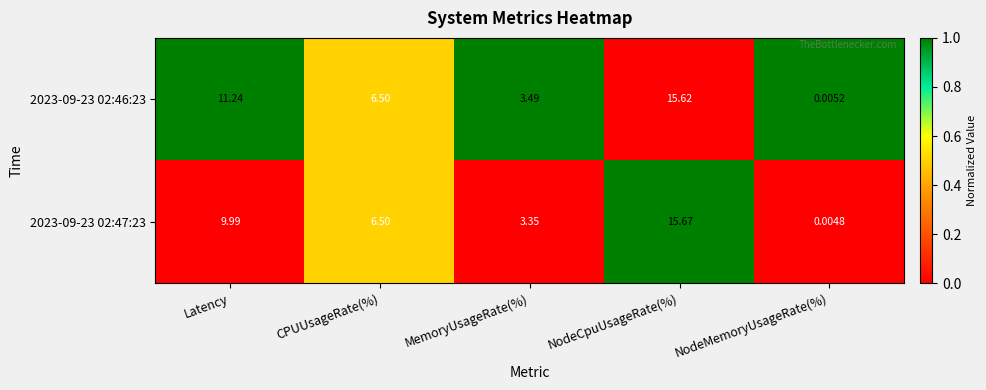

Which series changed the most between Latency and CPUUsageRate(%)?

2023-09-23 02:46:23